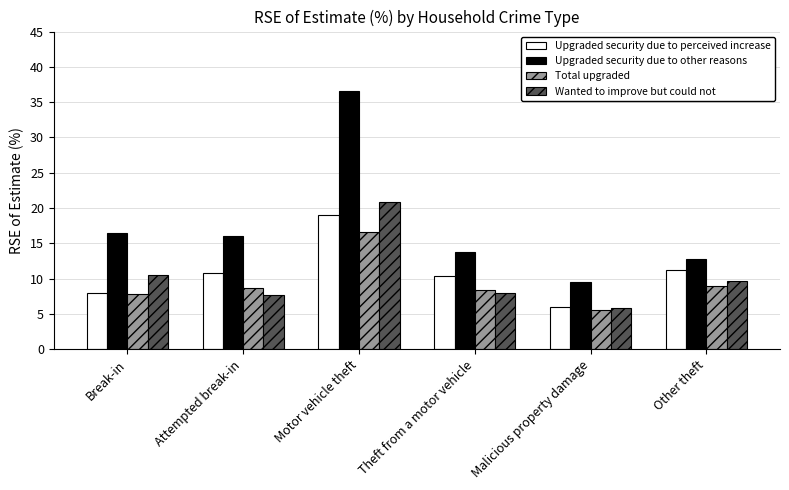

How many groups of bars are there?

6